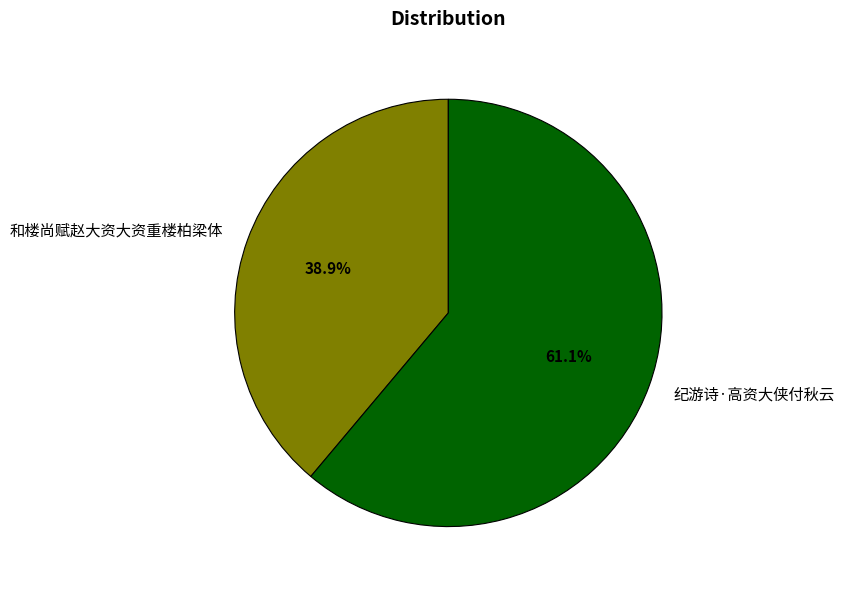

Which slice represents more than half of the pie?

纪游诗·高资大侠付秋云